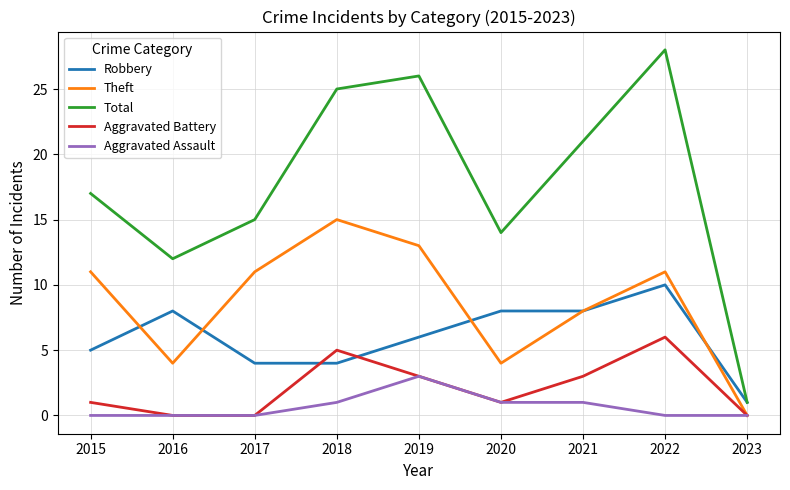

What is the difference between the highest and lowest values at 2018?

24